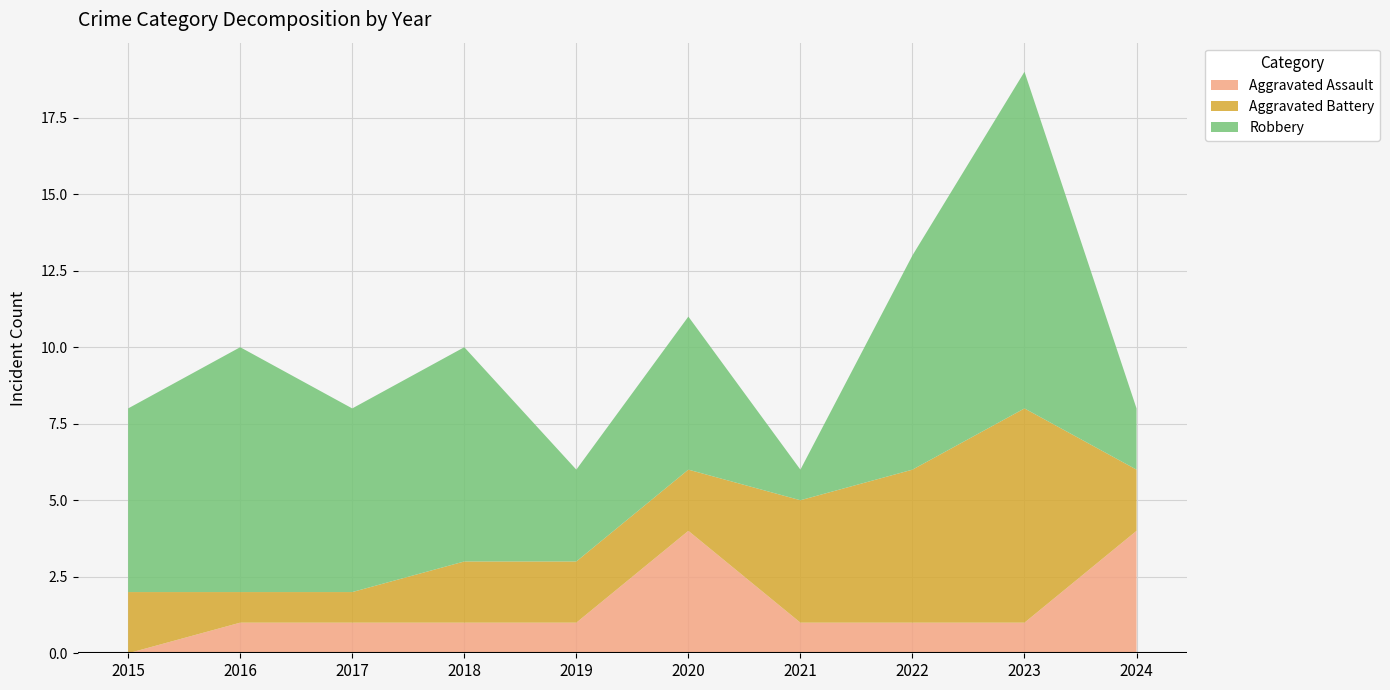

Reading right to left, list all the values displayed in this chart.

Aggravated Assault: 4	1	1	1	4	1	1	1	1	0
Aggravated Battery: 2	7	5	4	2	2	2	1	1	2
Robbery: 2	11	7	1	5	3	7	6	8	6